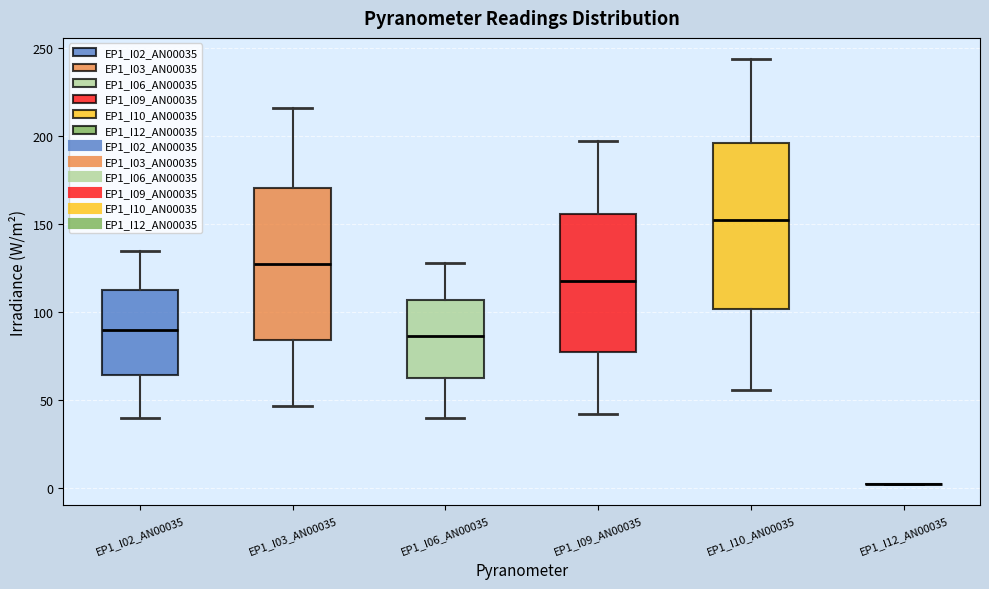

Where is the upper edge of the box for EP1_I10_AN00035 on the y-axis? The values are not printed on the chart, so give them approximately, as read against the axis.

195